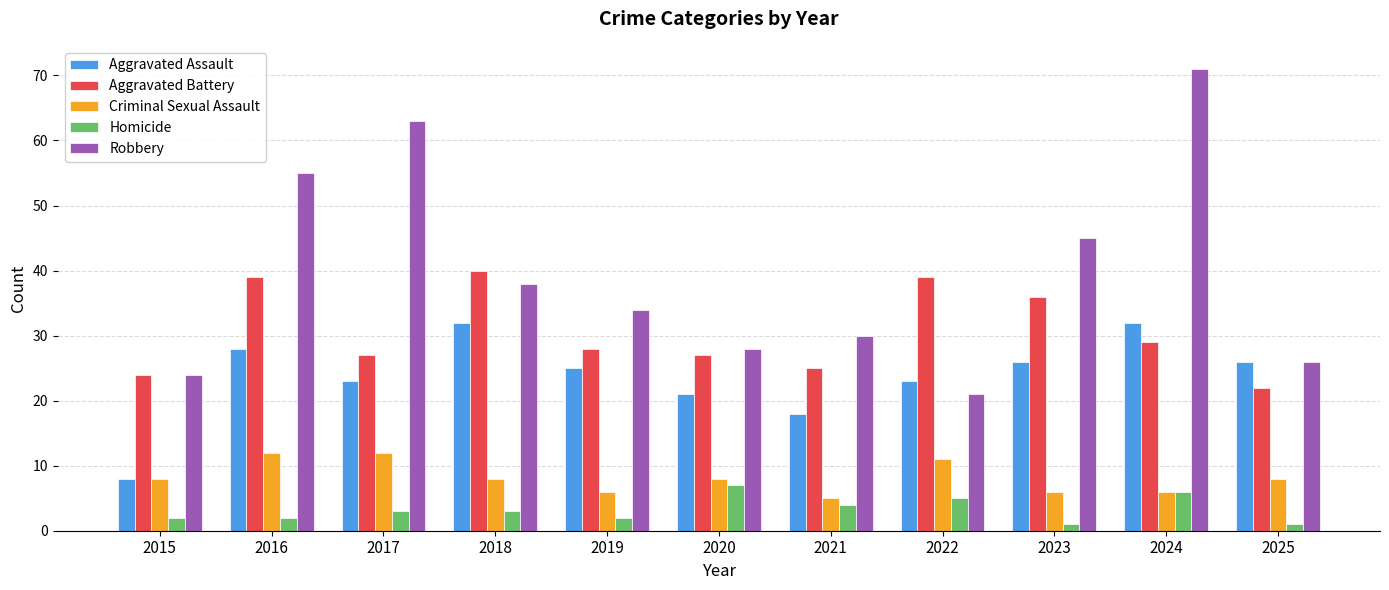

What is the value of the Homicide bar at the 3rd from the left?

3